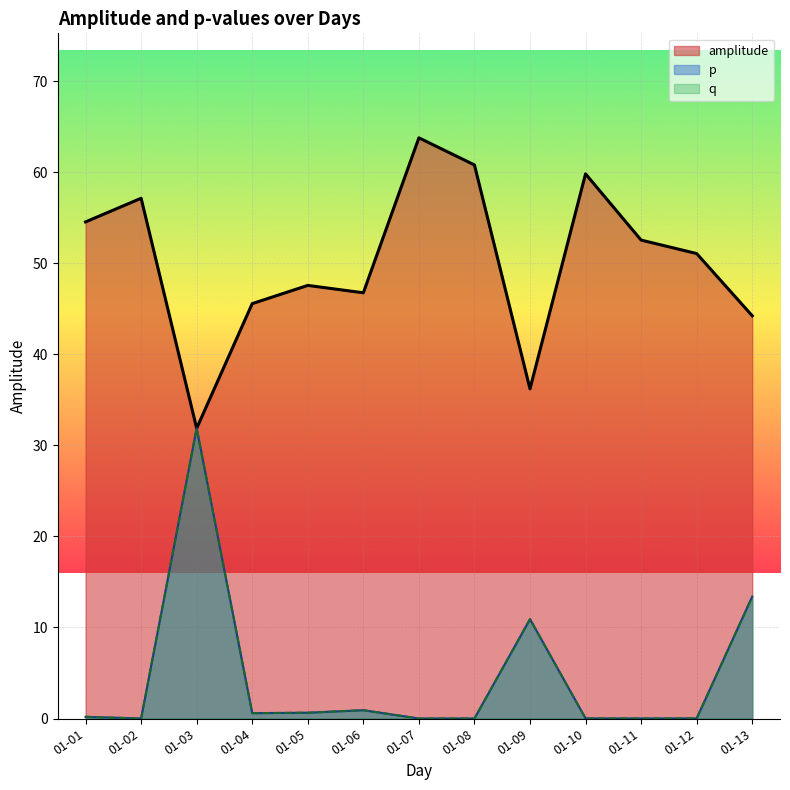

What is the average value of the p series?

4.5